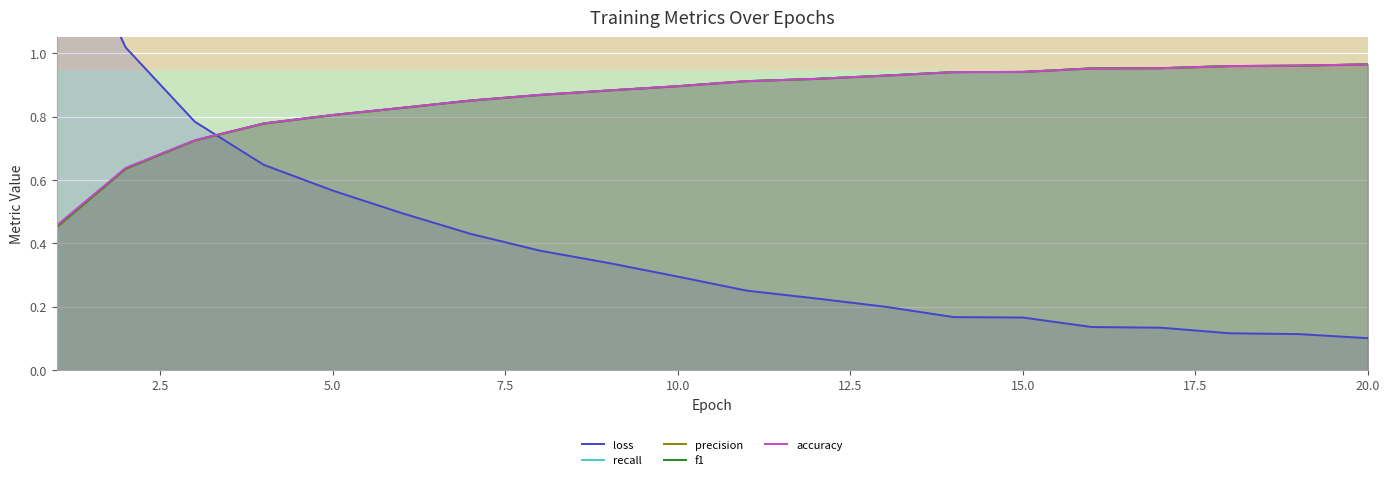

True or false: precision has a value of 0.9 at 10.0.

True